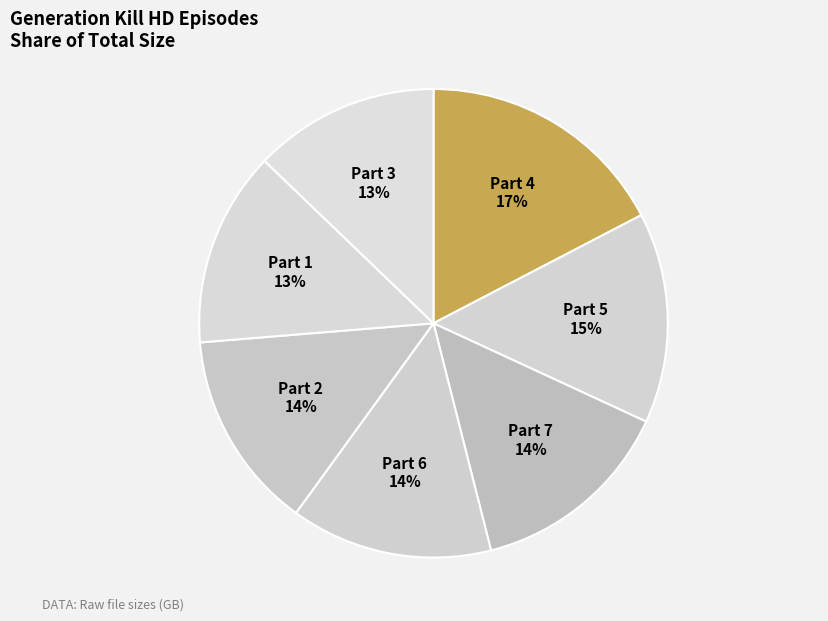

Do Part 6 and Part 1 together represent more than half of the pie?

No